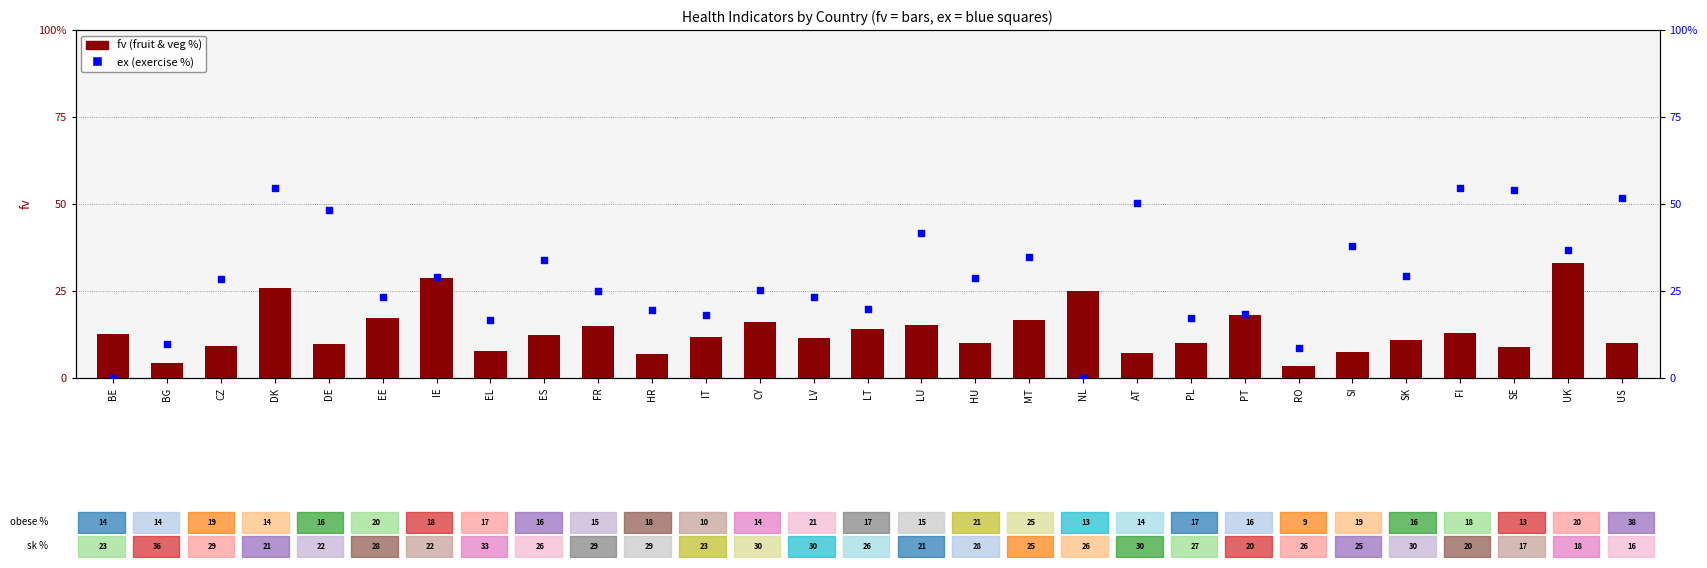

What is the total value across all series at BG?

14.3